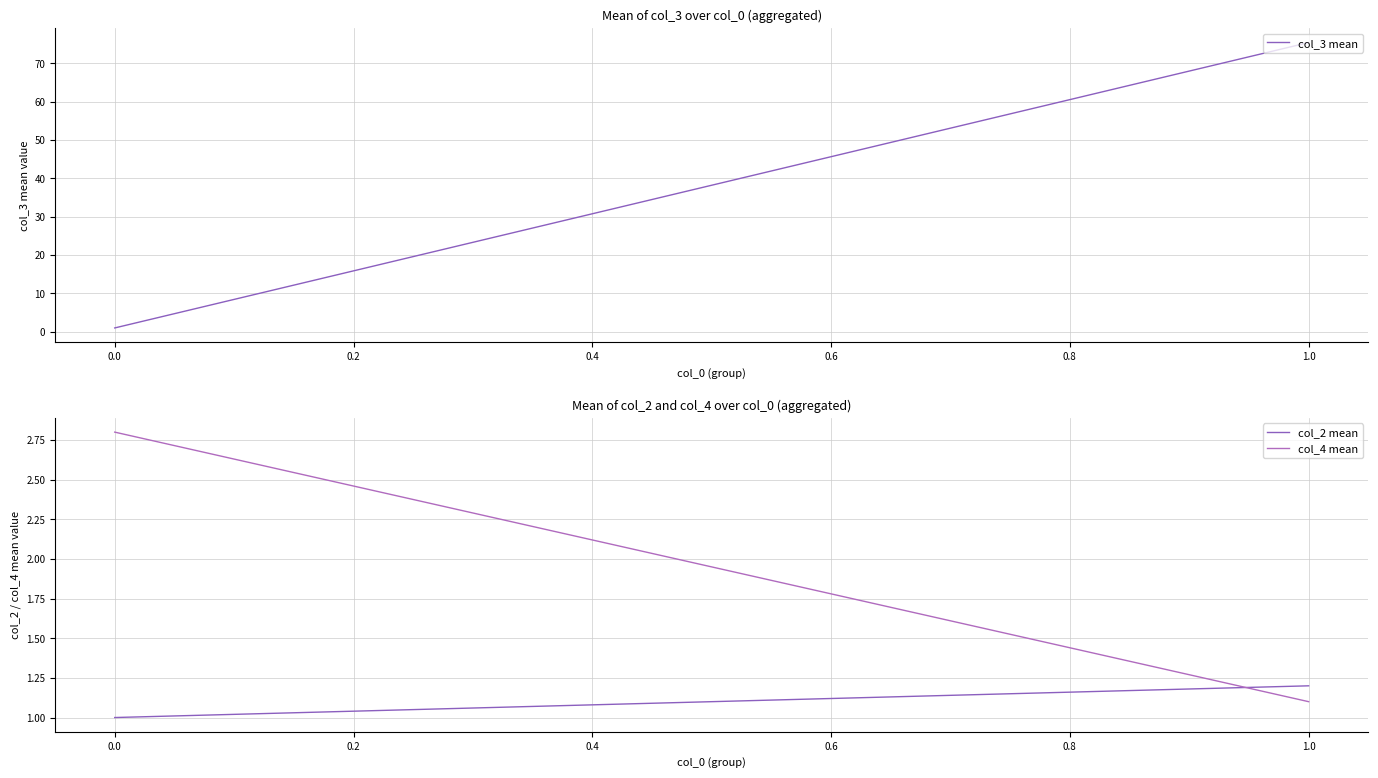

Does the chart display data point markers on the line(s)?

No